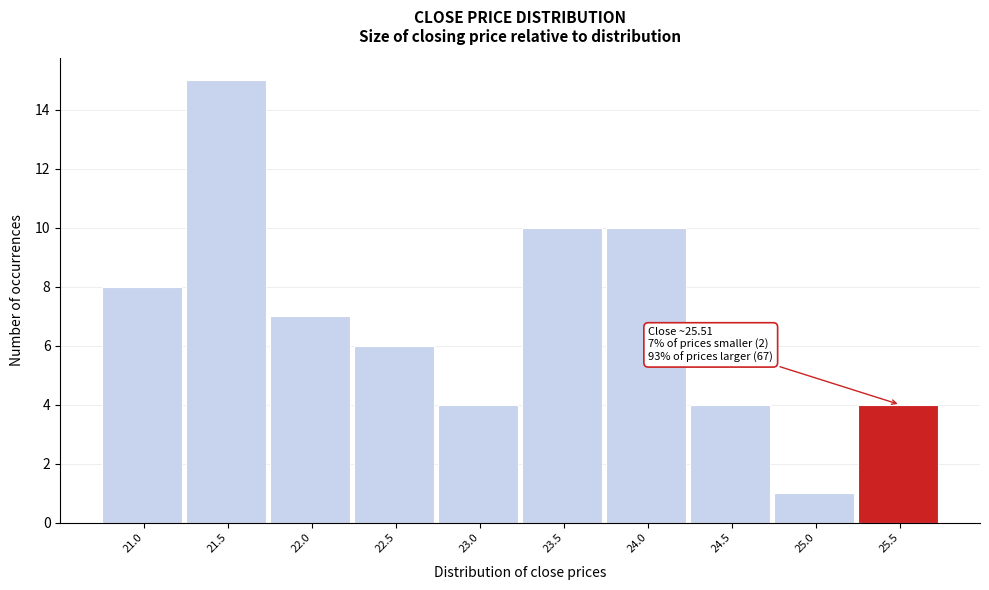

Reading right to left, extract all data points from this chart.

25.5=4	25.0=1	24.5=4	24.0=10	23.5=10	23.0=4	22.5=6	22.0=7	21.5=15	21.0=8